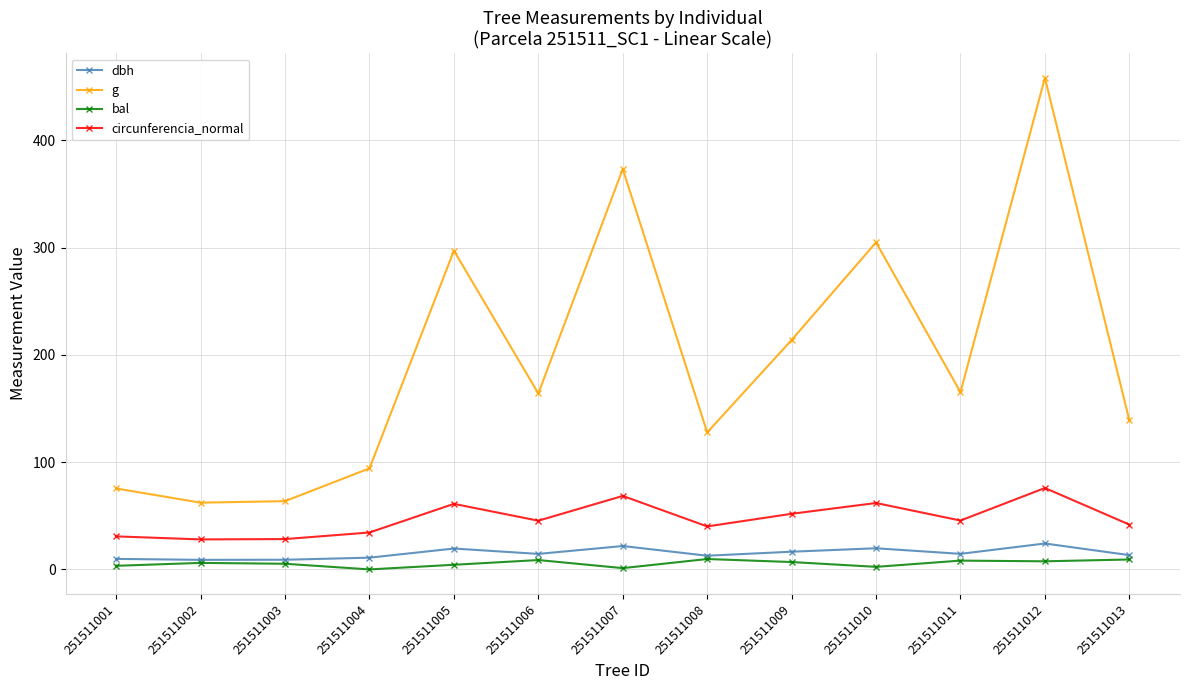

True or false: bal and g intersect in this chart.

False